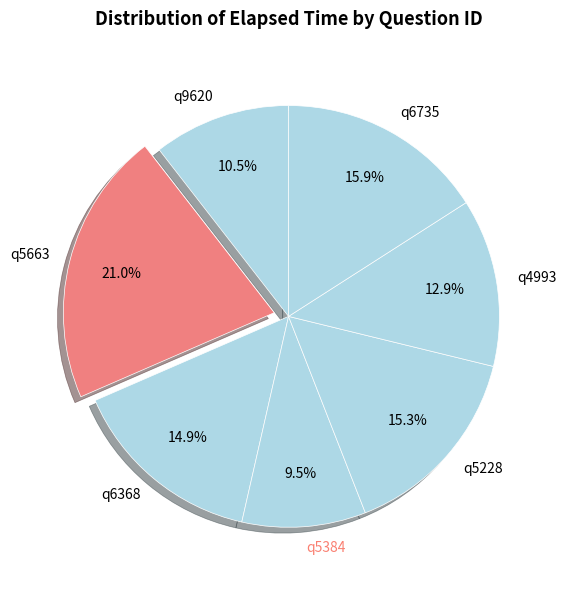

How many slices are in this pie chart?

7